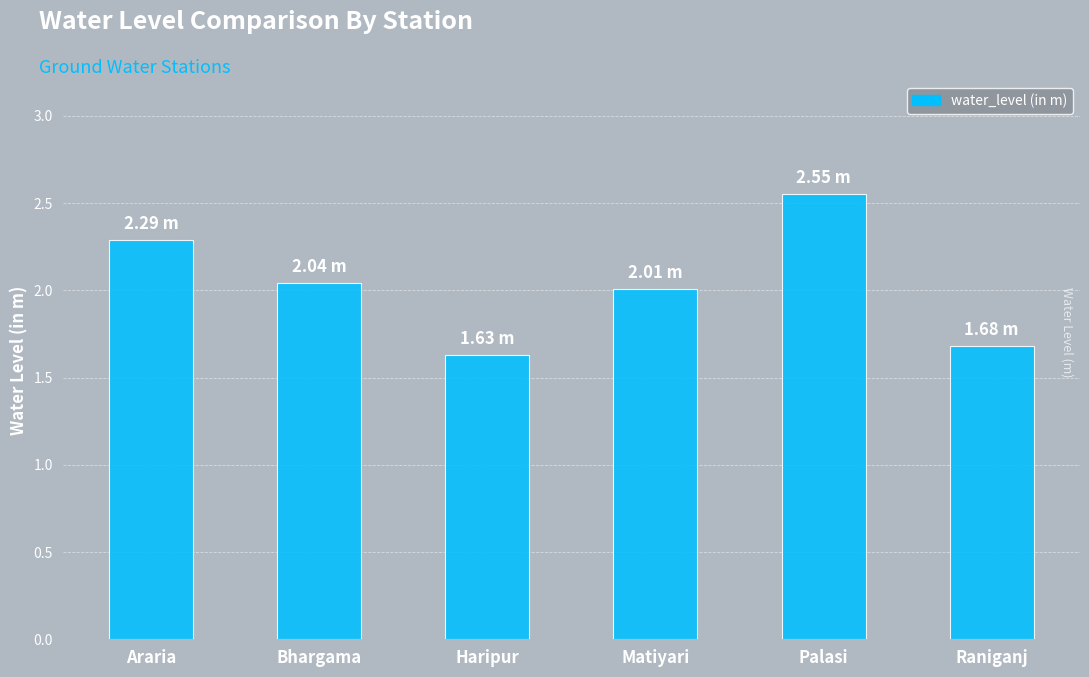

Is it true that the value at Araria is 2.3?

True